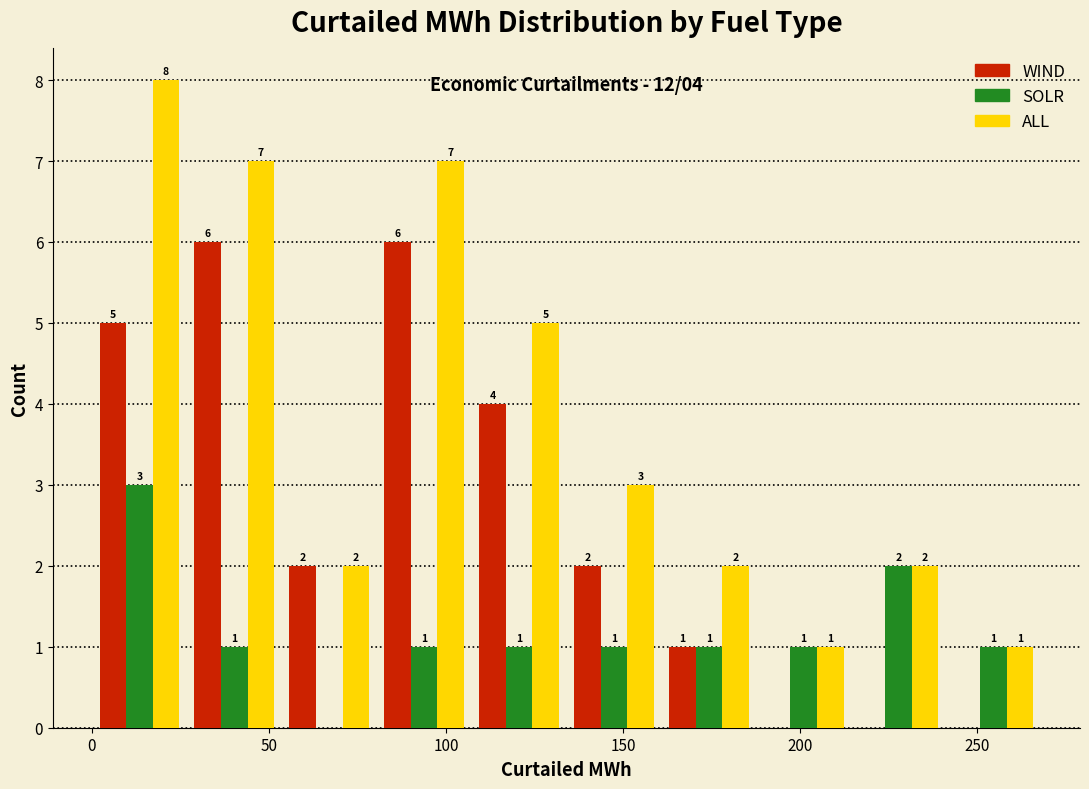

In the ALL series, which range on the x-axis has the tallest bar?

0 to 25